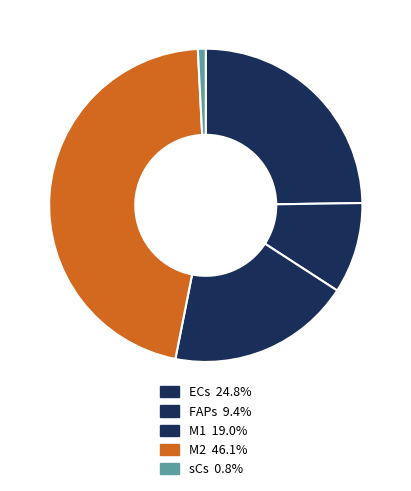

What is the largest slice in the pie chart?

M2